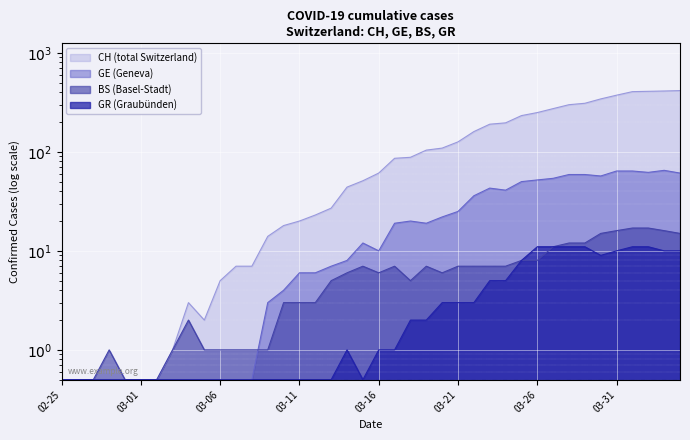

True or false: GR and GE intersect in this chart.

False